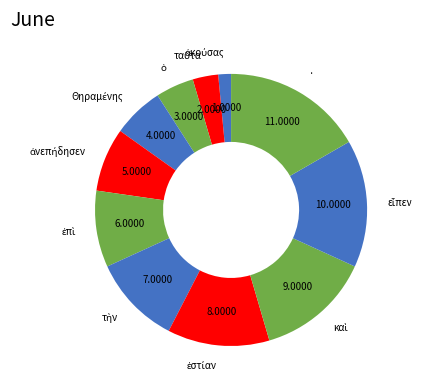

What is the largest slice in the pie chart?

·